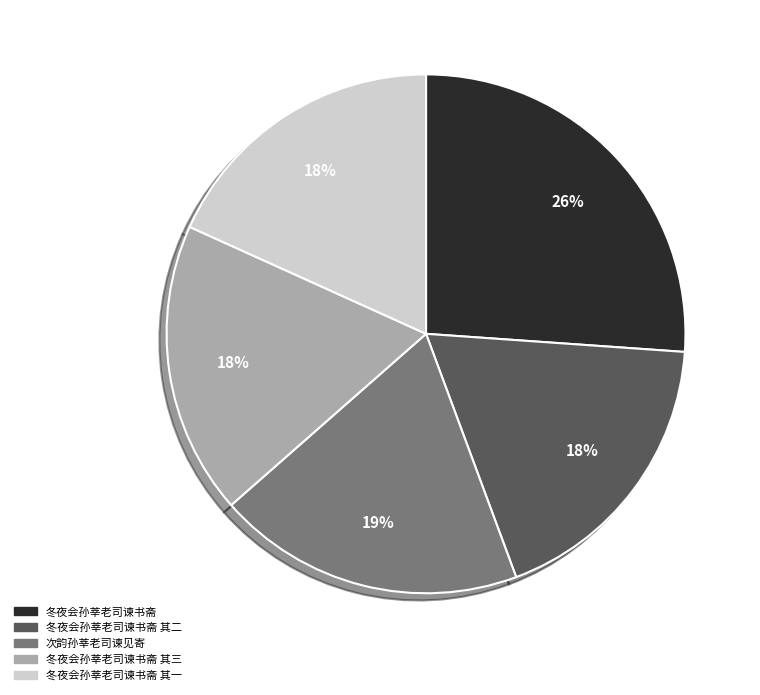

To the nearest percent, what is the average slice percentage?

20%